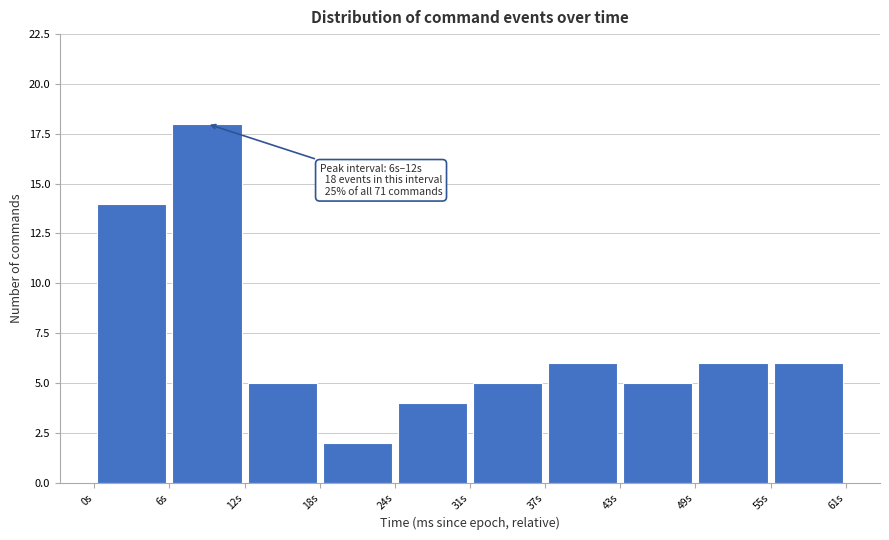

Over which range of the x-axis is the bar tallest?

6 to 12